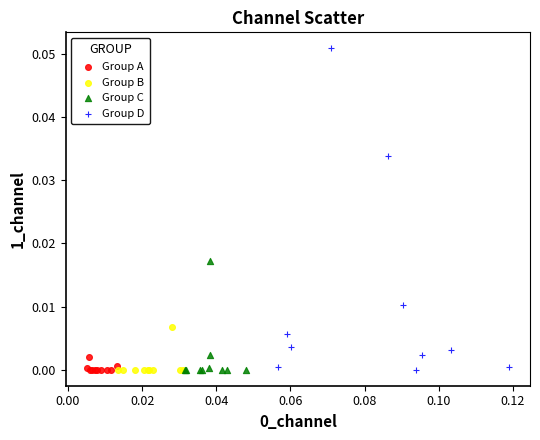

Which series has the widest spread of Y values?

Group D